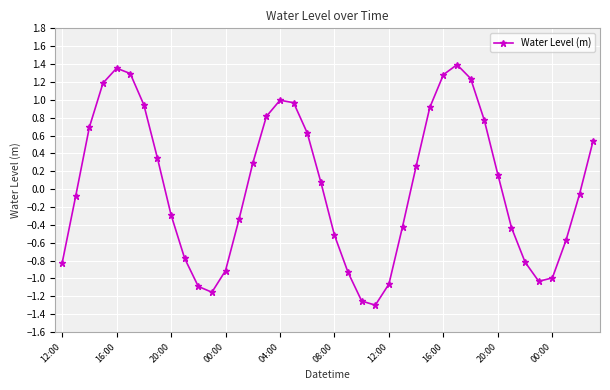

What is the difference between the maximum and minimum values?

2.7